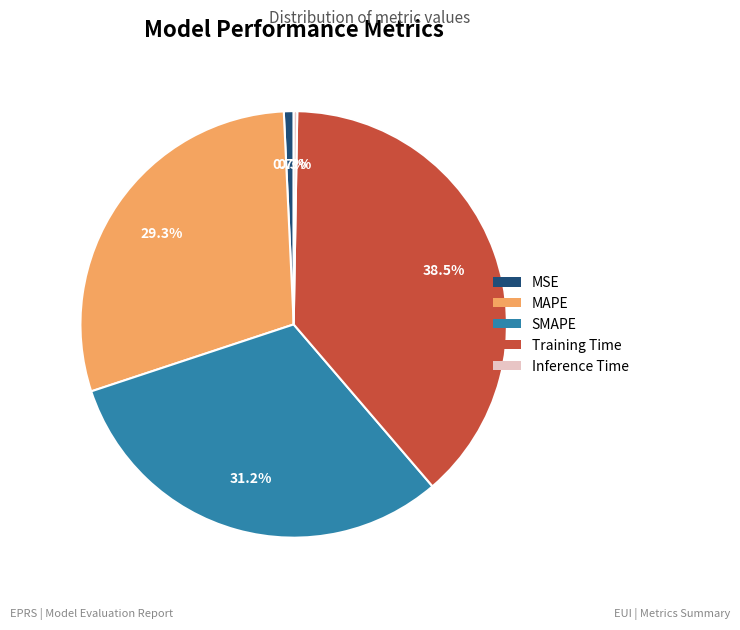

Which slice is the largest?

Training Time